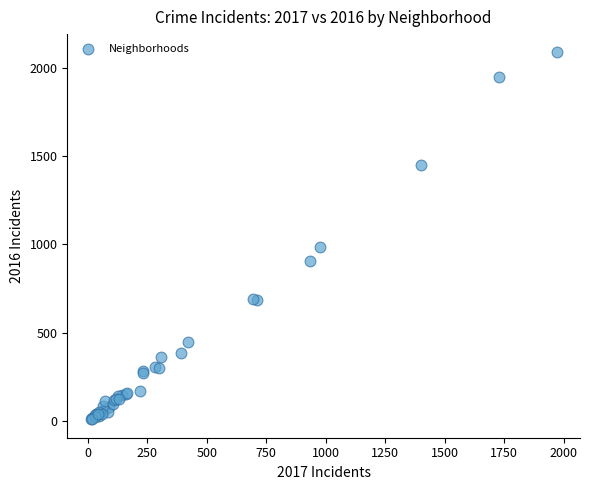

What Y value in the scatter plot is closest to 1048?

983